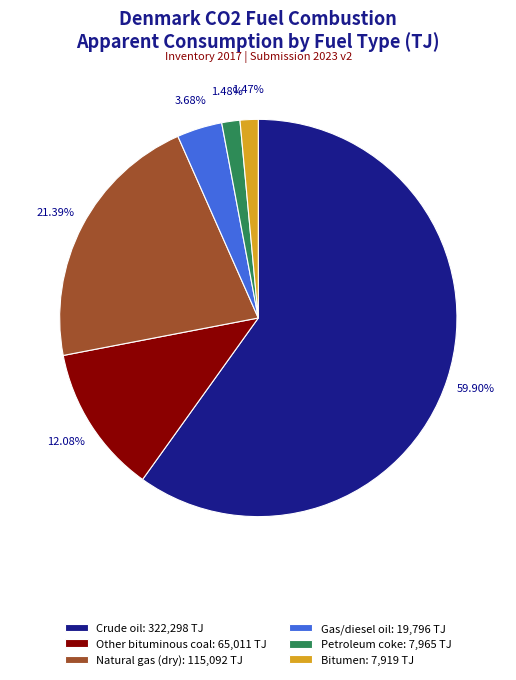

To the nearest percent, what is the combined percentage of Crude oil and Petroleum coke?

61%